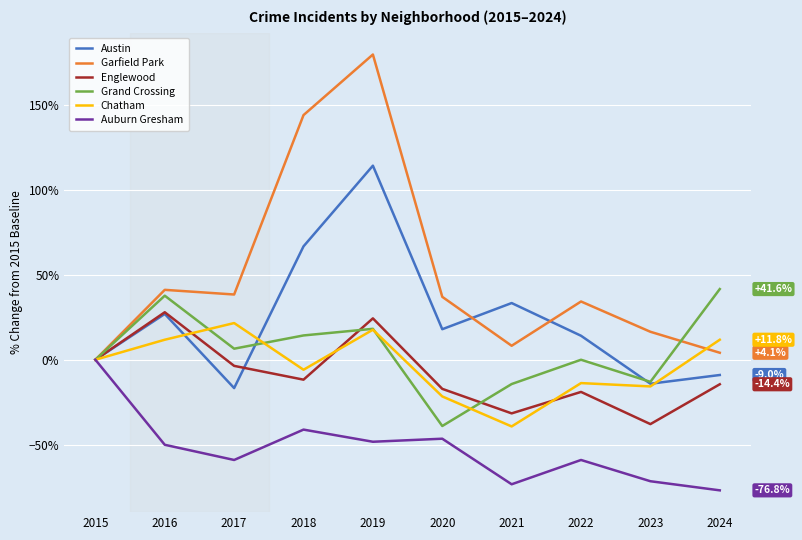

Which series has the widest spread of values?

Garfield Park